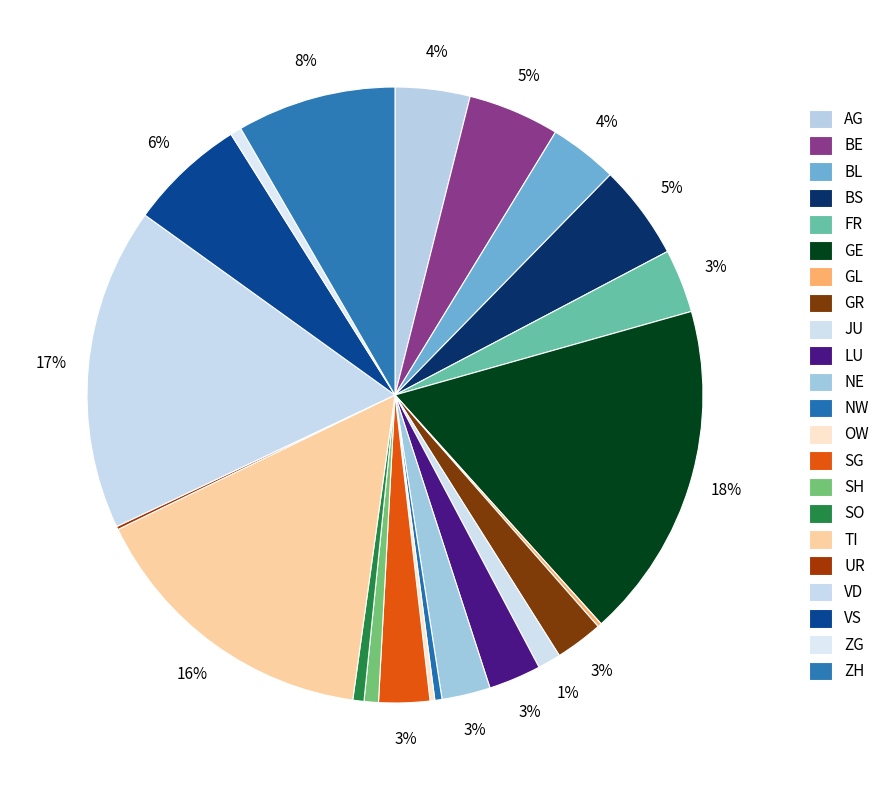

Which has a higher value, UR or ZG?

ZG